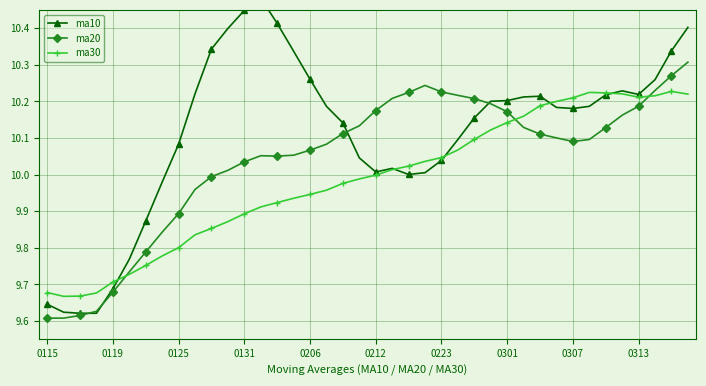

What is the difference between the maximum and minimum values in the ma10 series?

0.9